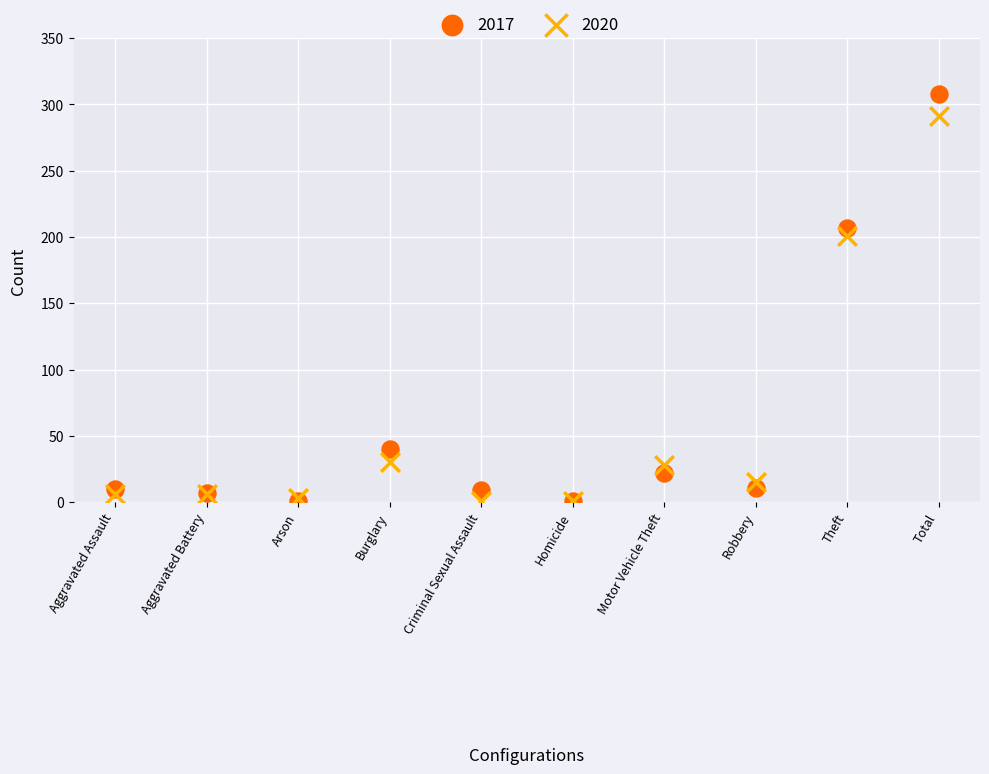

In the 2020 series, what Y value is closest to 146?

201